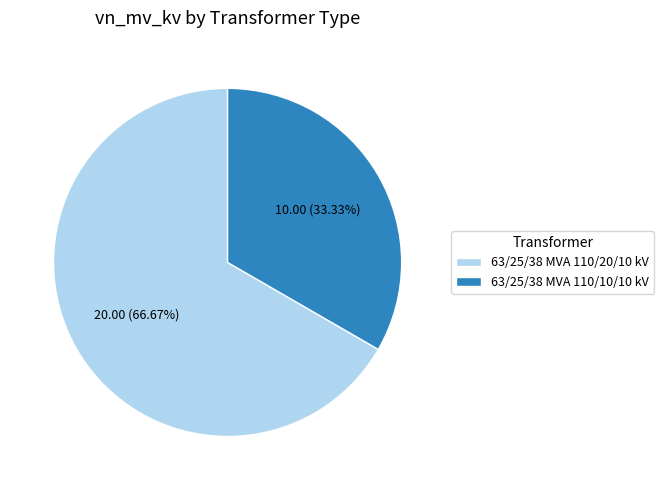

What is the smallest slice in the pie chart?

63/25/38 MVA 110/10/10 kV